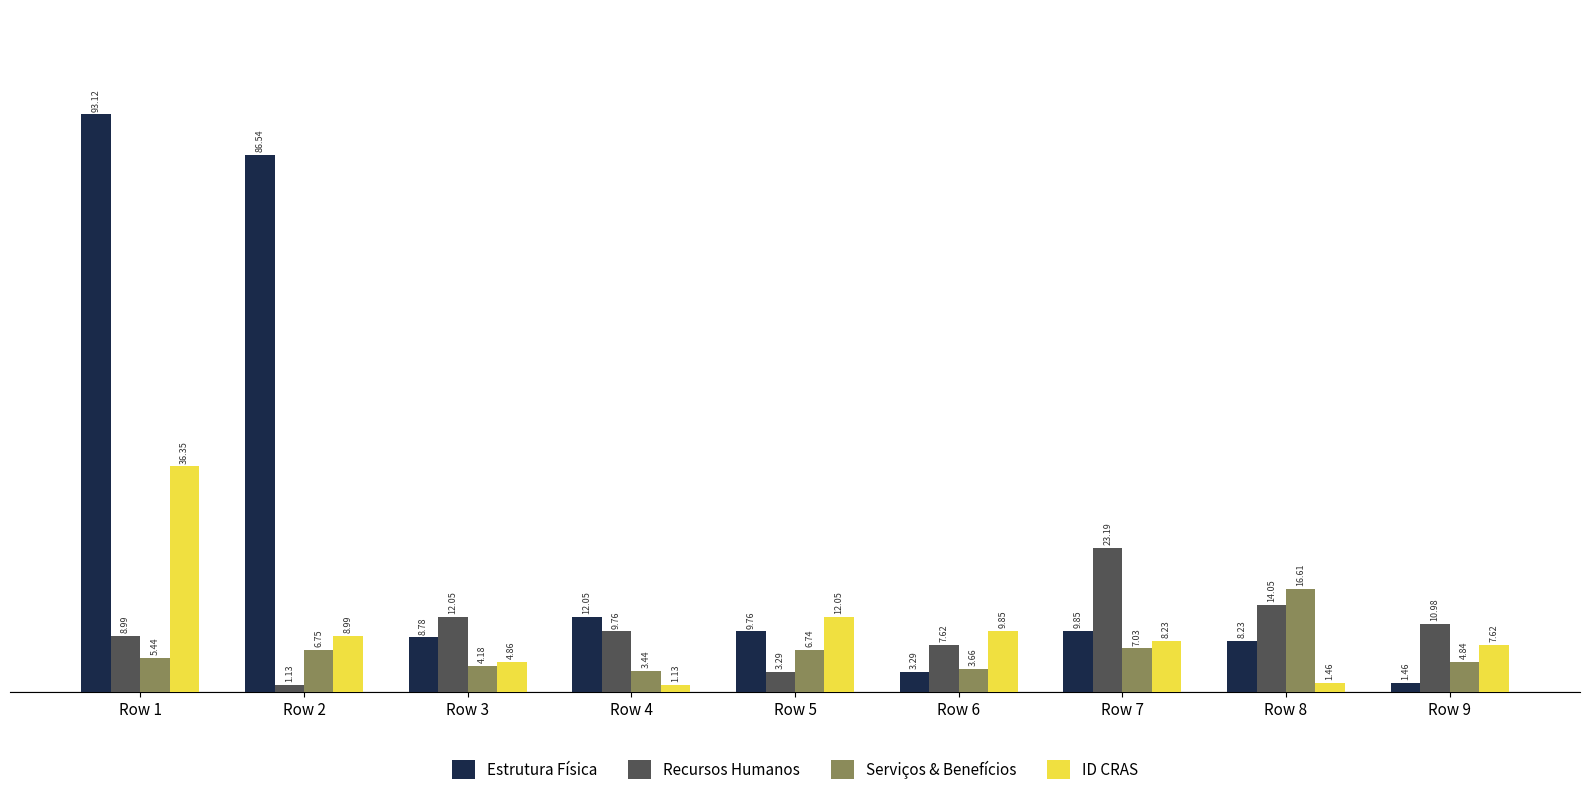

Where is ID CRAS nearest to the value 18?

Row 5